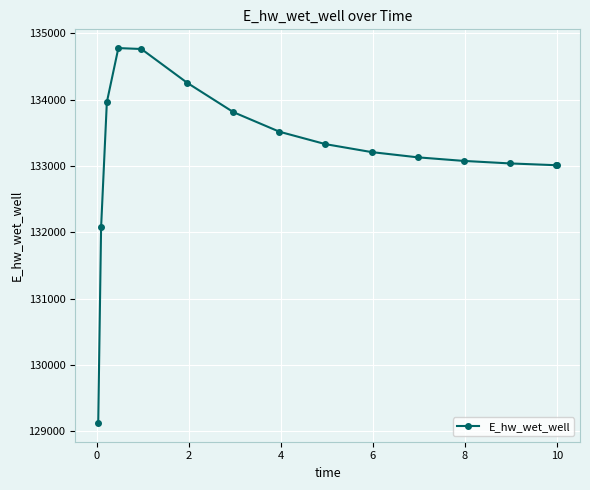

What is the sum of all values?

1998104.3